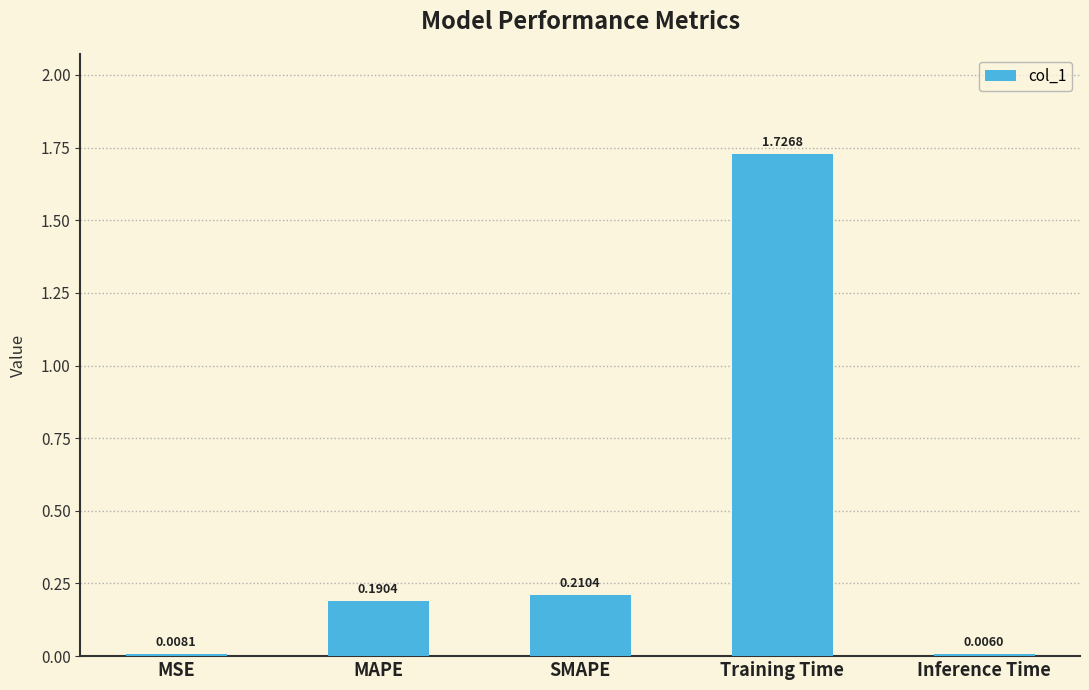

At which label is the value closest to 0?

Inference Time